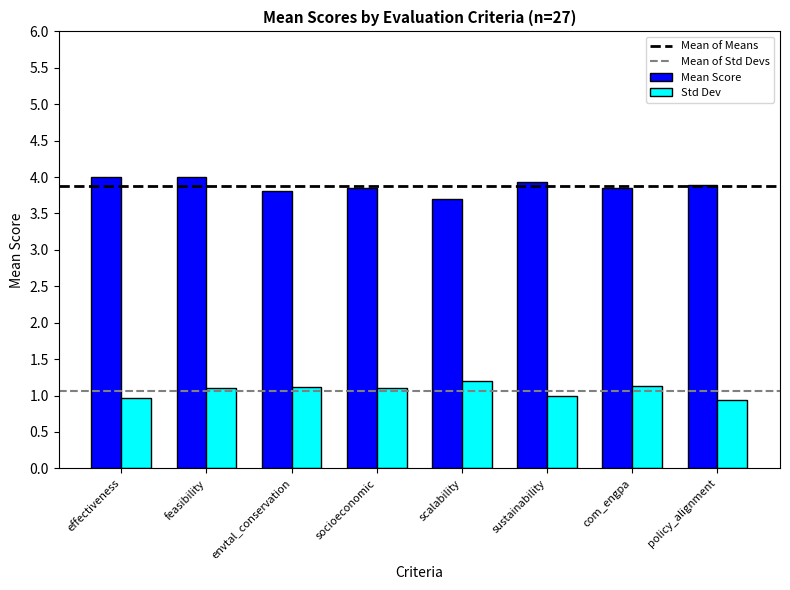

What is the sum of all Std Dev values?

8.5